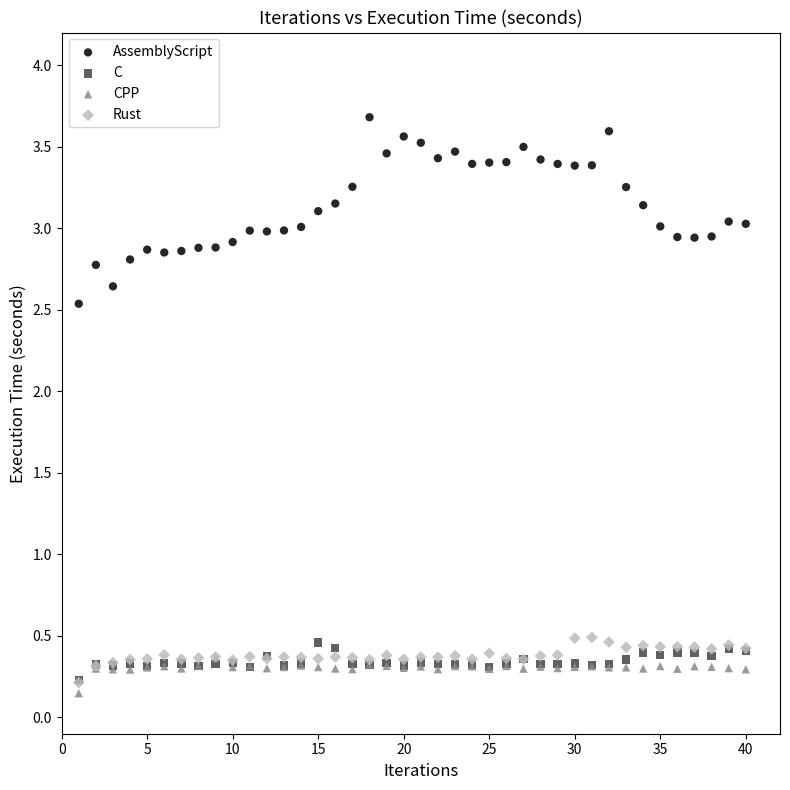

What are all the series names shown in the legend?

AssemblyScript, C, CPP, Rust